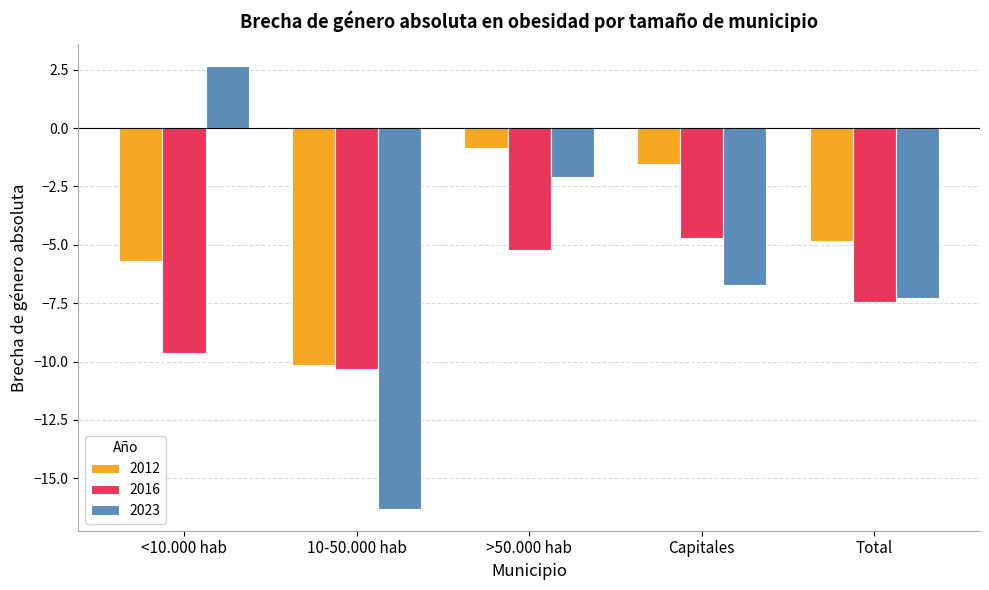

Between <10.000 hab and 10-50.000 hab, which series saw the biggest shift?

2023